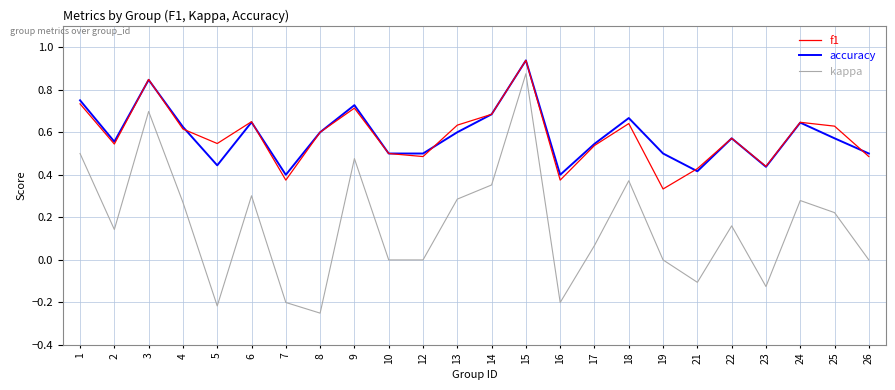

Count the number of categories in the chart.

24